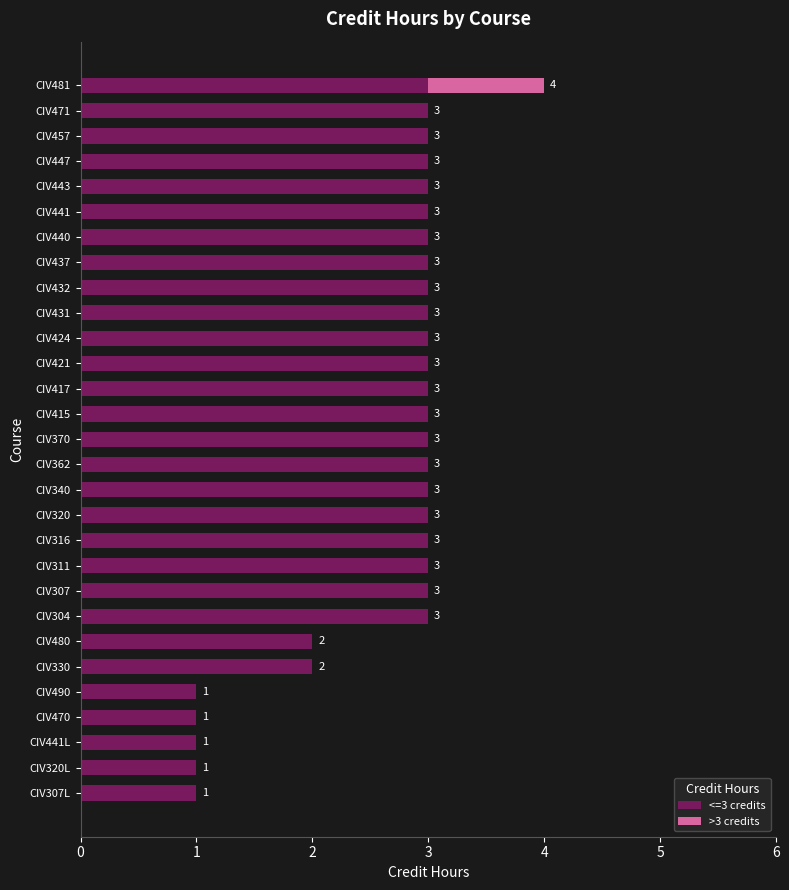

How many <=3 credits values are between 3 and 4?

22